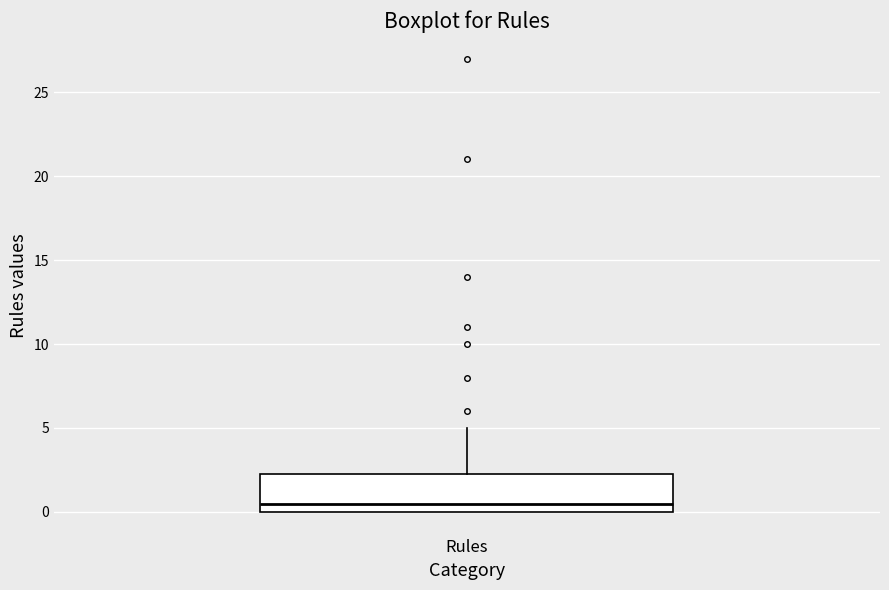

Where does the upper whisker of the box for Rules end on the y-axis? The values are not printed on the chart, so give them approximately, as read against the axis.

5.0